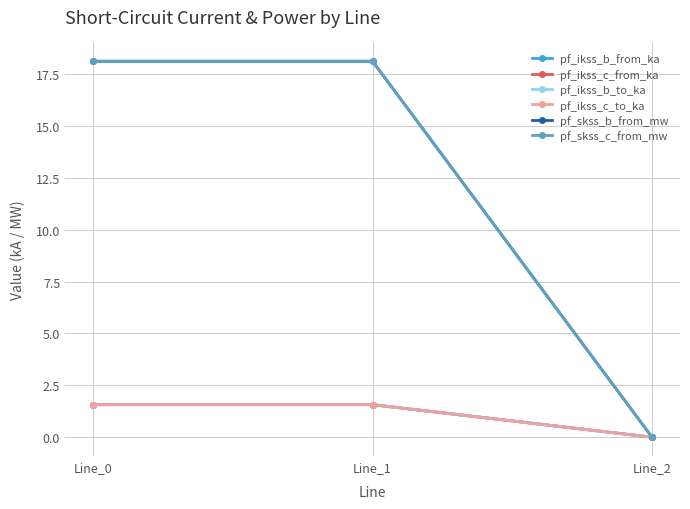

Is this an area chart (filled region under the line)?

No